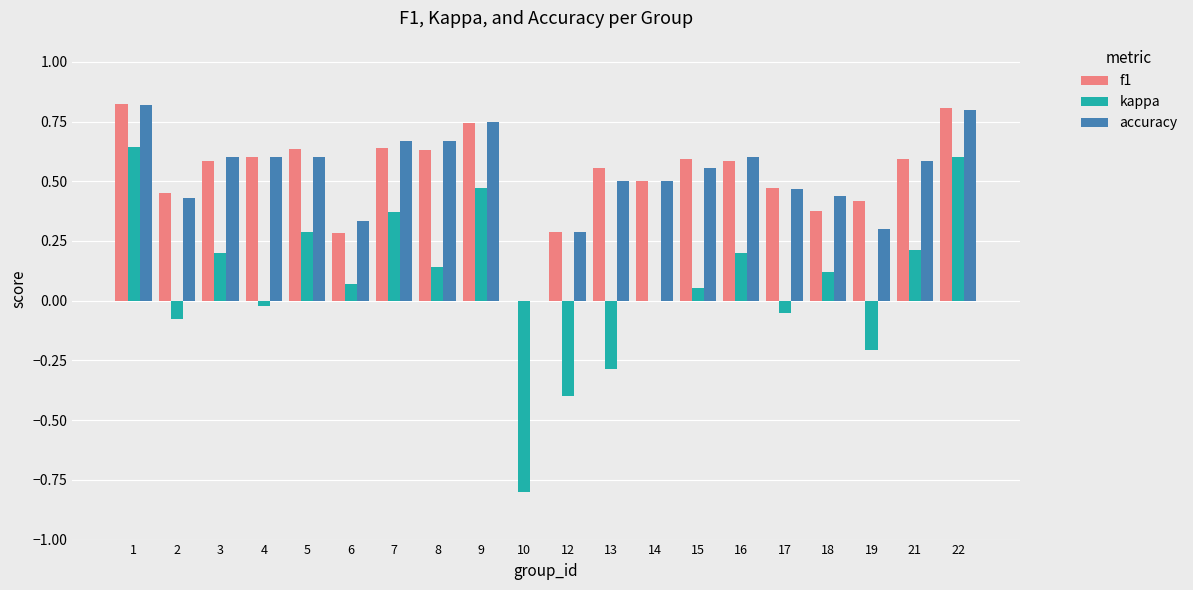

What is the sum of the accuracy values at 21 and 5?

1.2